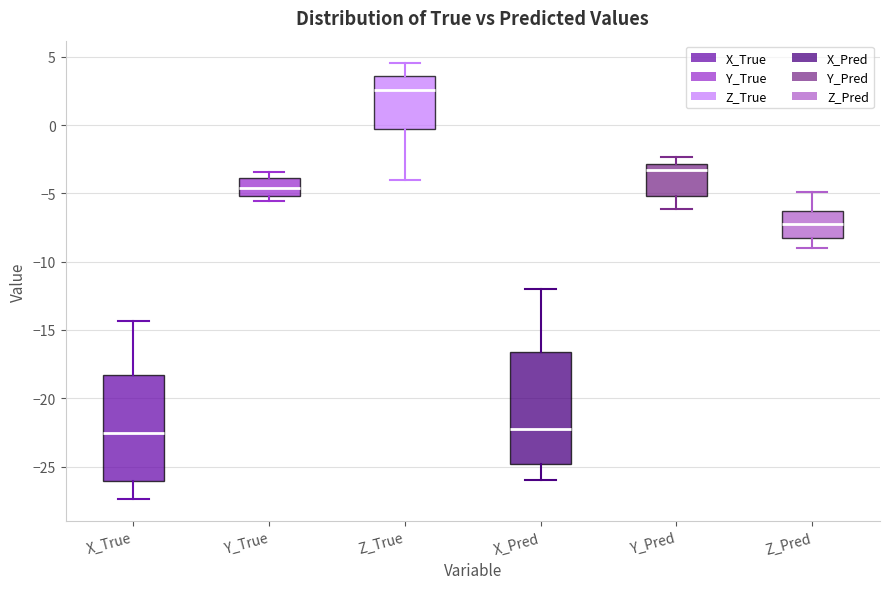

Reading left to right, read every box against the y-axis: the position of its median line, the range the box covers, and the ends of its whiskers. The values are not printed on the chart, so give them approximately, as read against the axis.

X_True: median -22.5, box -26.0 to -18.5, whiskers -27.5 to -14.5
Y_True: median -4.5, box -5.0 to -4.0, whiskers -5.5 to -3.5
Z_True: median 2.5, box -0.5 to 3.5, whiskers -4.0 to 4.5
X_Pred: median -22.5, box -25.0 to -16.5, whiskers -26.0 to -12.0
Y_Pred: median -3.5, box -5.0 to -3.0, whiskers -6.0 to -2.5
Z_Pred: median -7.0, box -8.5 to -6.5, whiskers -9.0 to -5.0